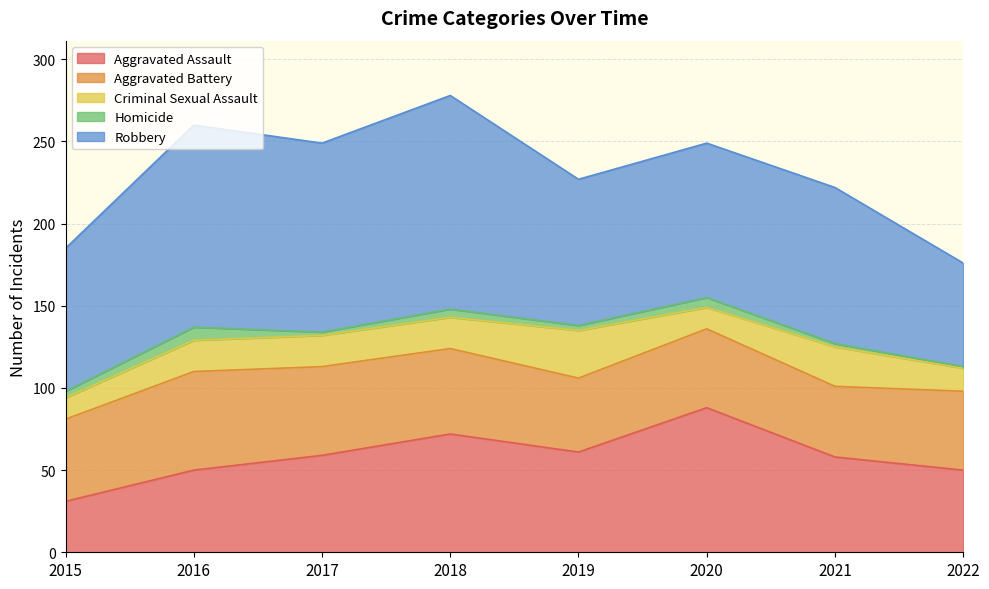

Where is Aggravated Battery nearest to the value 51?

2015